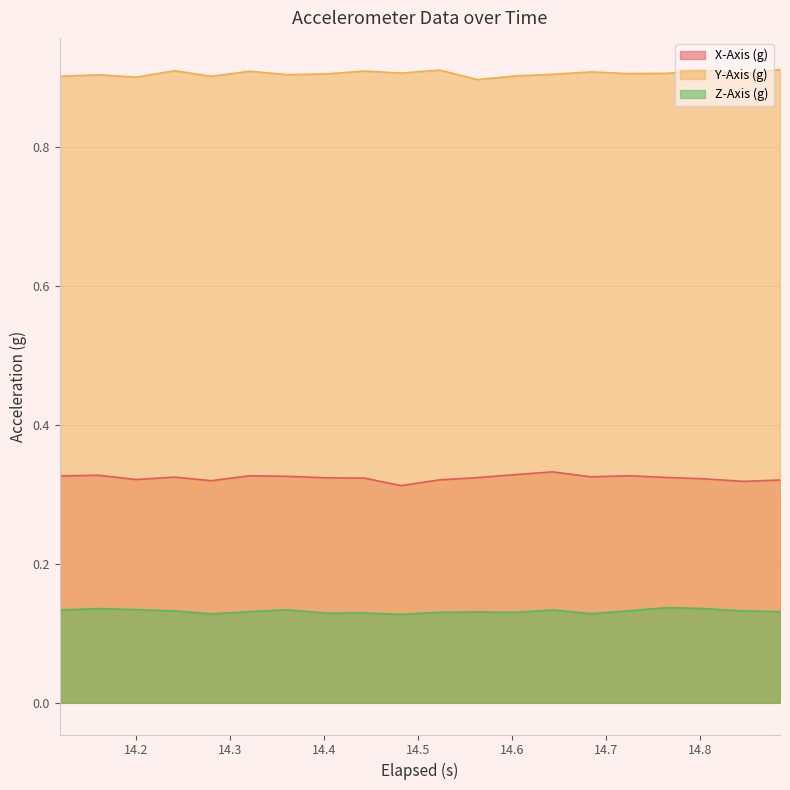

True or false: Z-Axis (g) and X-Axis (g) cross at least once.

False